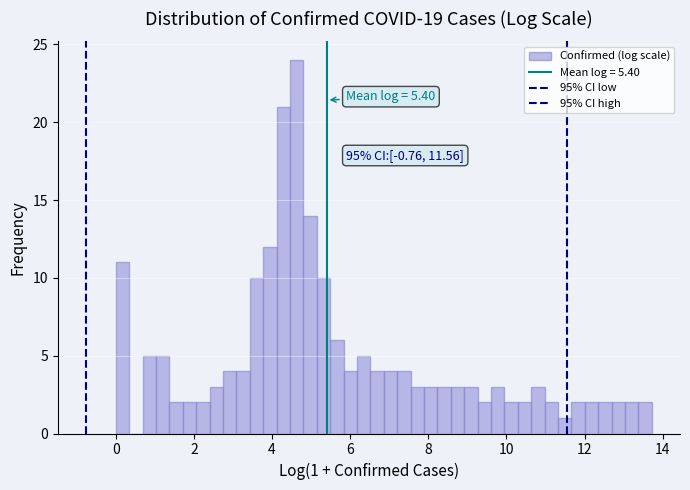

Read against the x-axis, roughly where is the centre of the tallest bar?

4.6